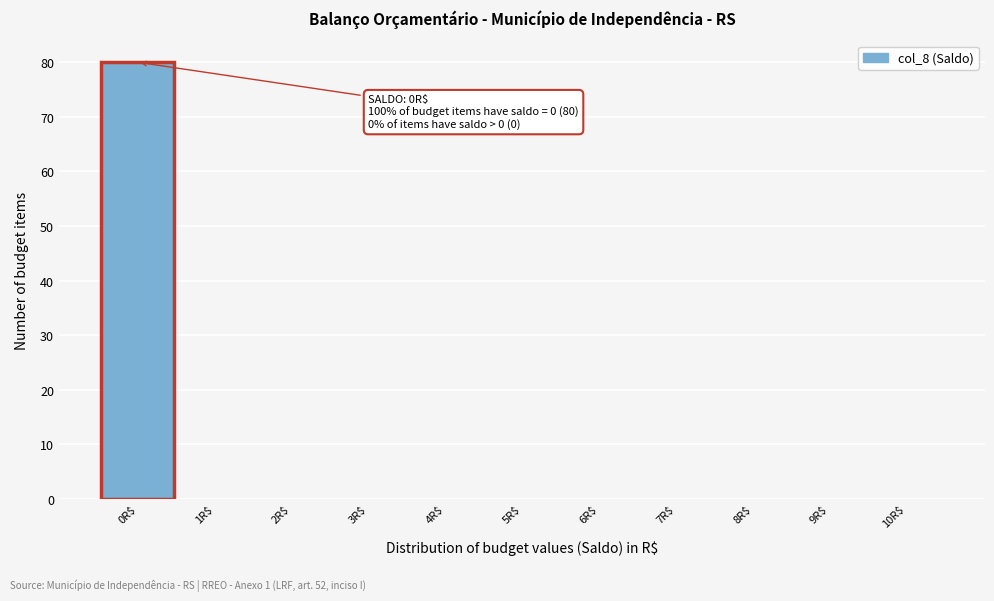

Which range on the x-axis has the tallest bar?

-0.5 to 0.5